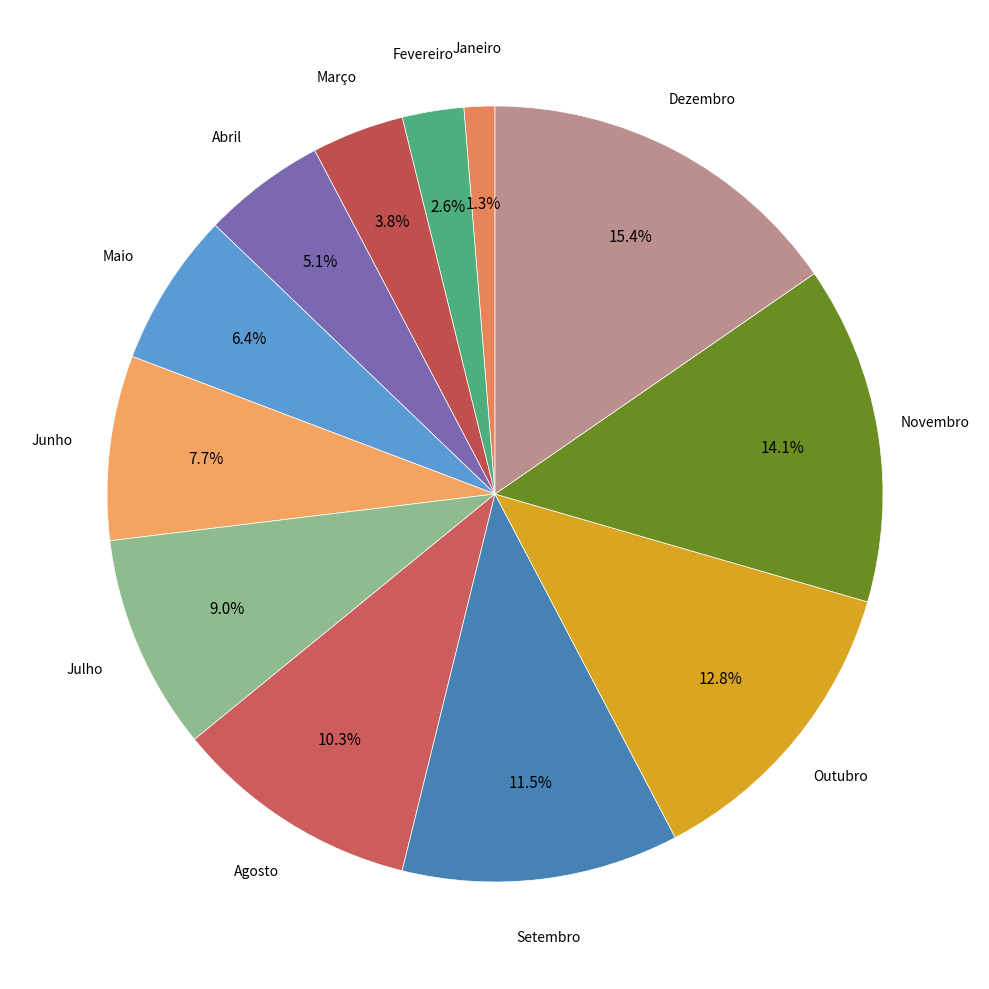

Count the number of slices in the pie.

12